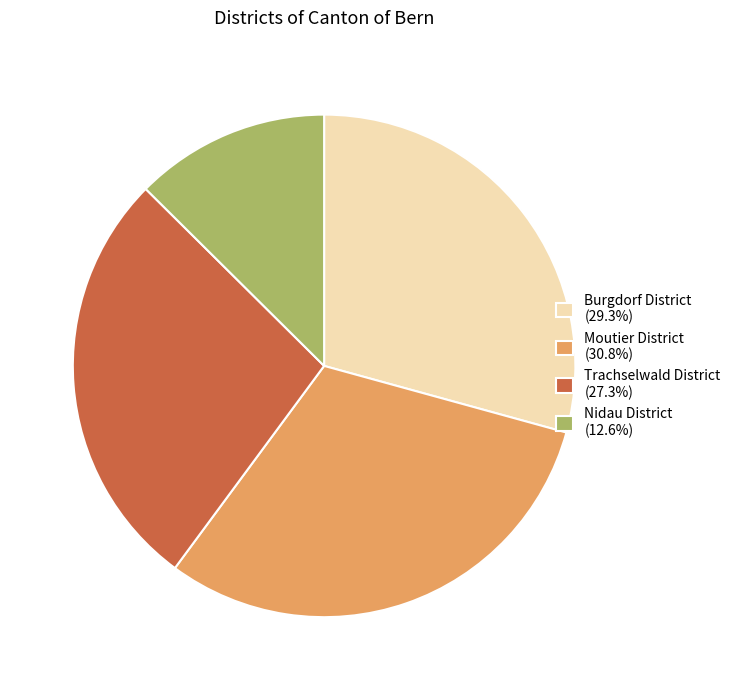

Does Moutier District account for over 50% of the chart?

No